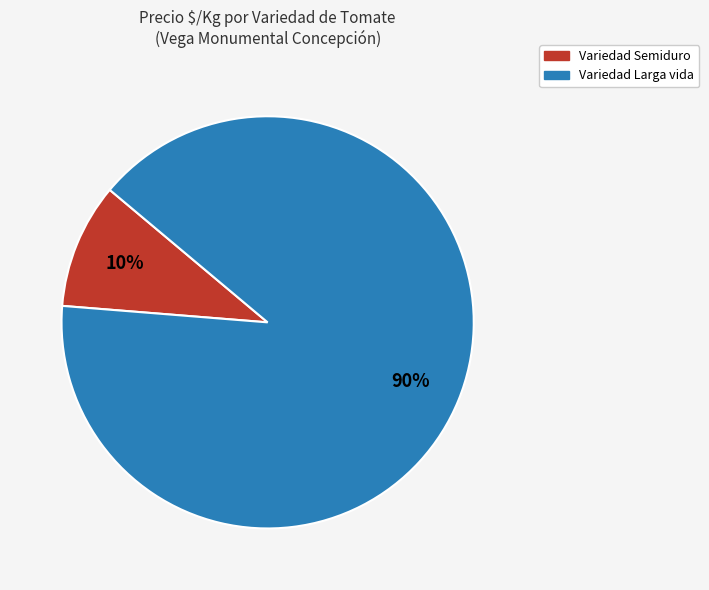

Count the number of slices in the pie.

2